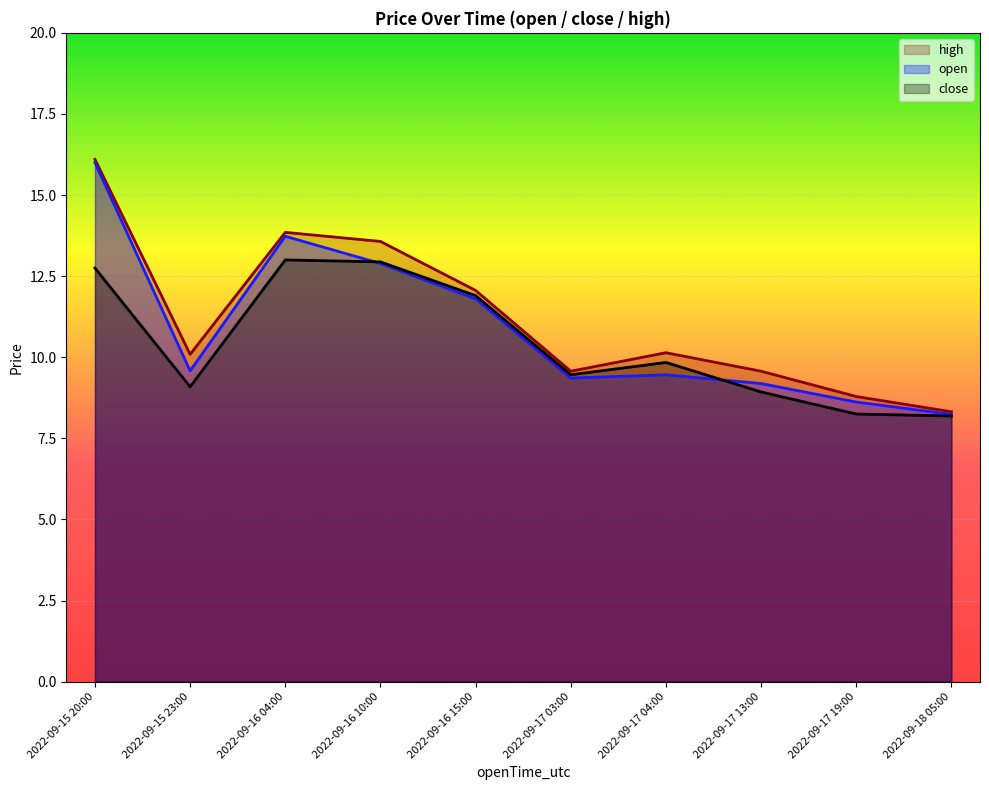

What is the minimum value shown in the chart?

8.2